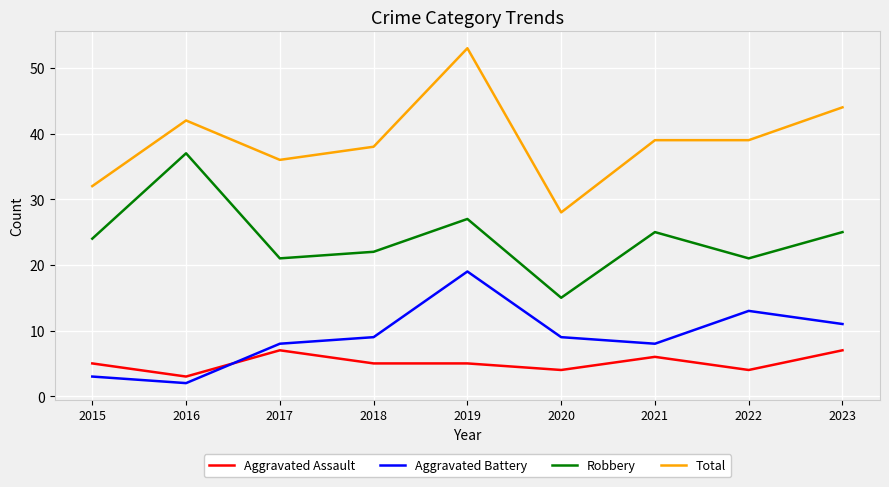

Is the value of Aggravated Assault at 2019 greater than the value of Total at 2019?

No